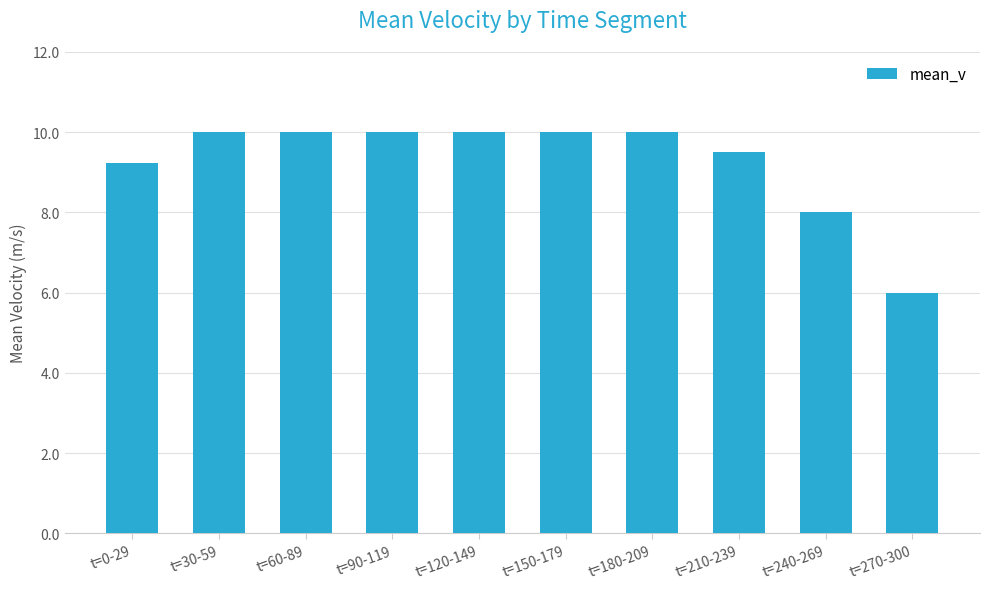

Between t=240-269 and t=60-89, which is larger?

t=60-89